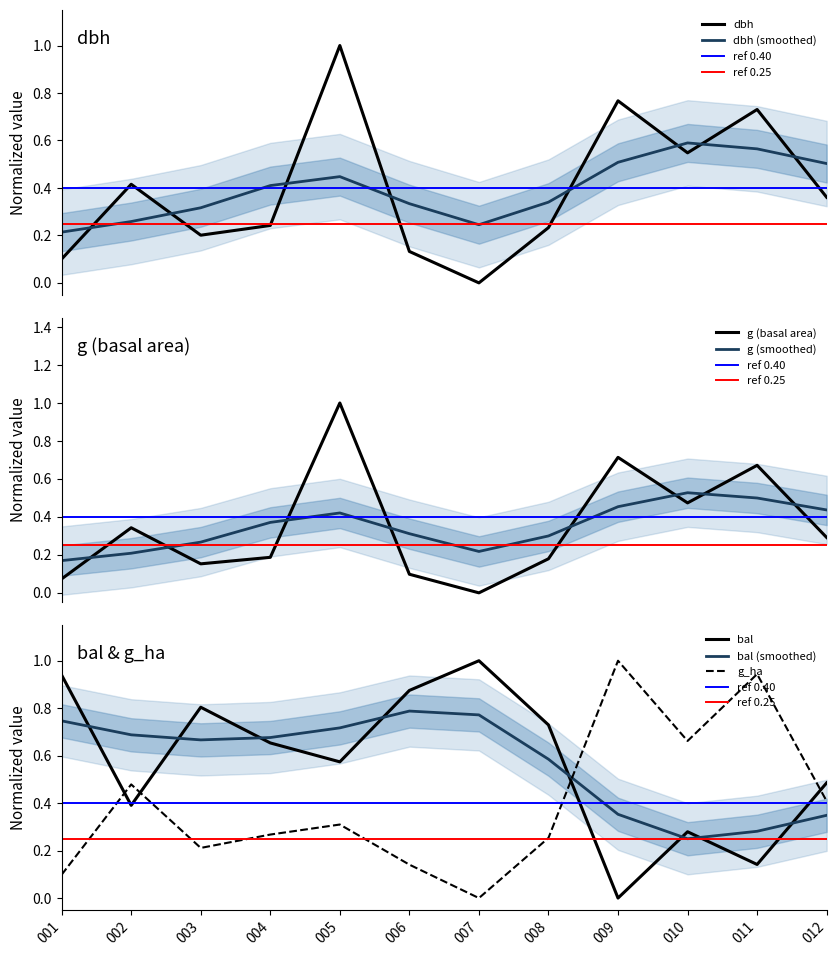

What is the maximum value for dbh?

1.0